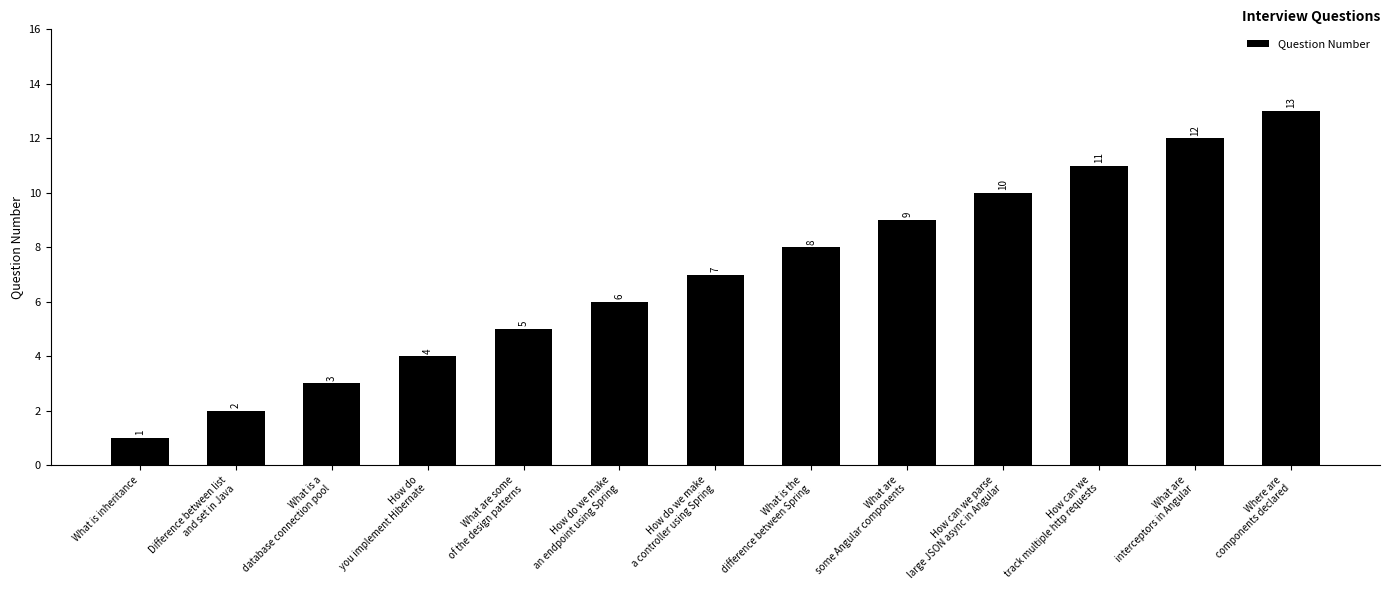

What is the change in value from What is a
database connection pool to What are
some Angular components?

+6